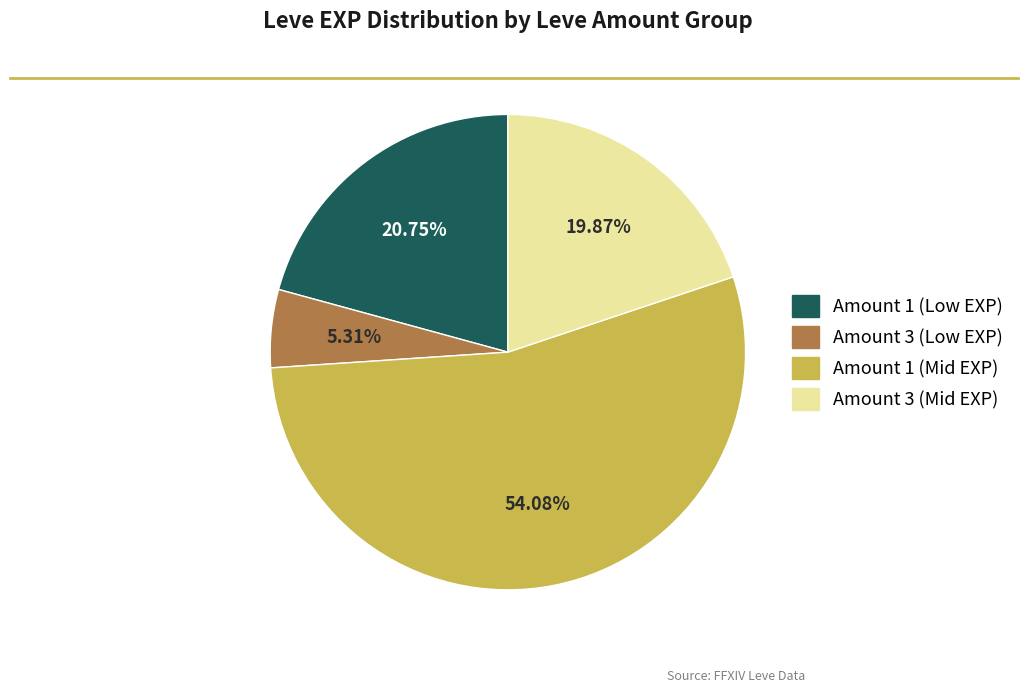

Does any single category account for the majority?

Yes